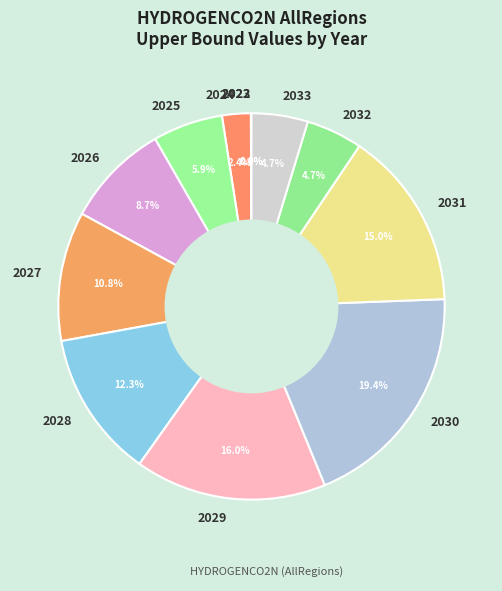

To the nearest percent, what is the difference between the largest and smallest slice percentages?

19%